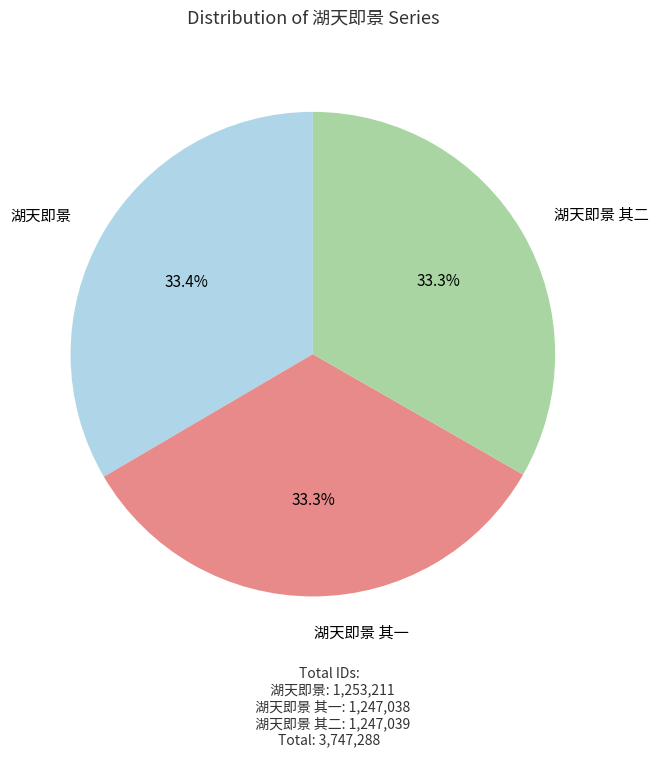

Is there a majority slice in this chart?

No